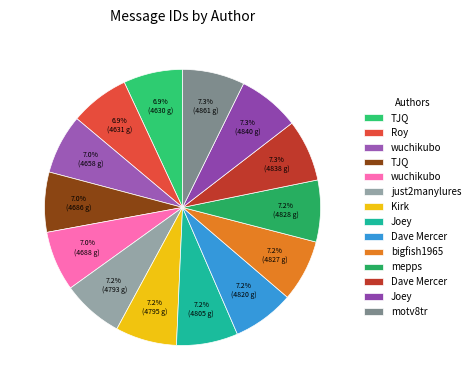

Count the number of slices in the pie.

14